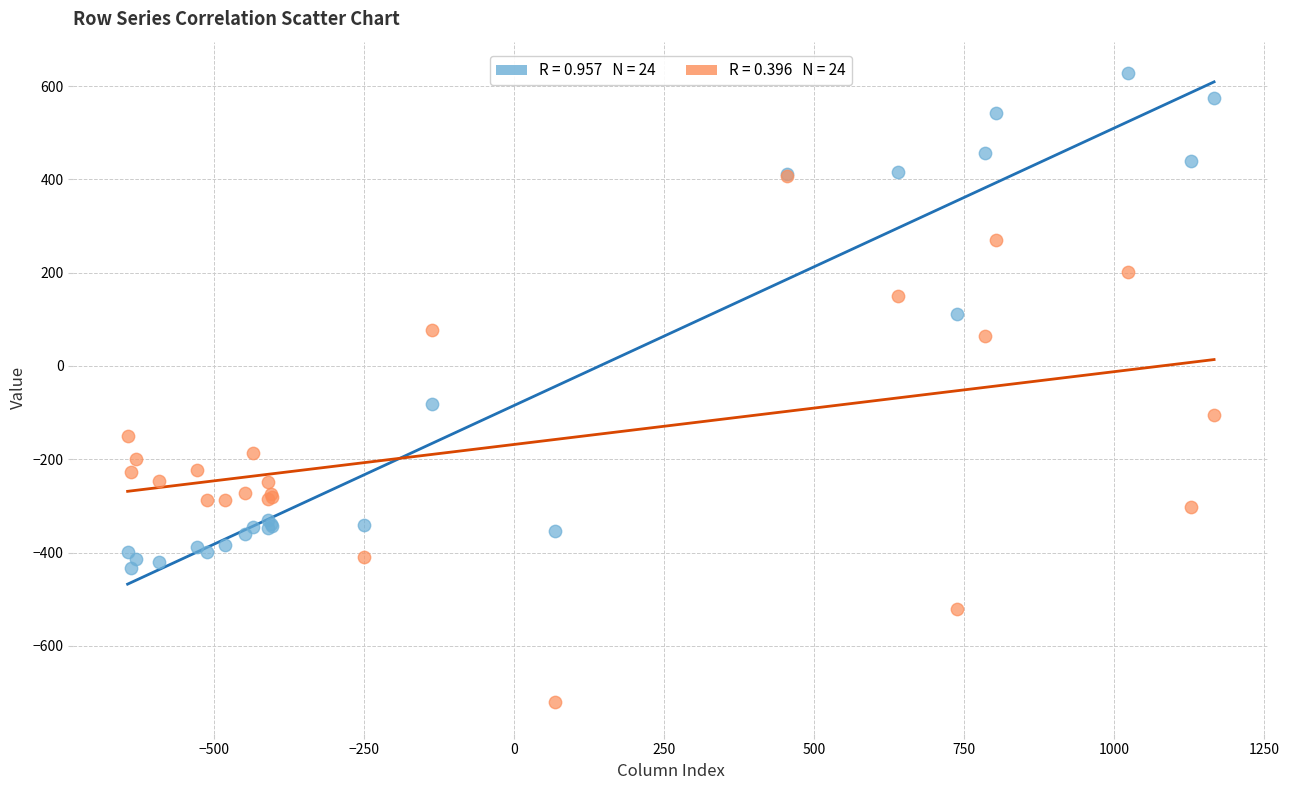

Across all series, what Y value is closest to -46?

-81.6